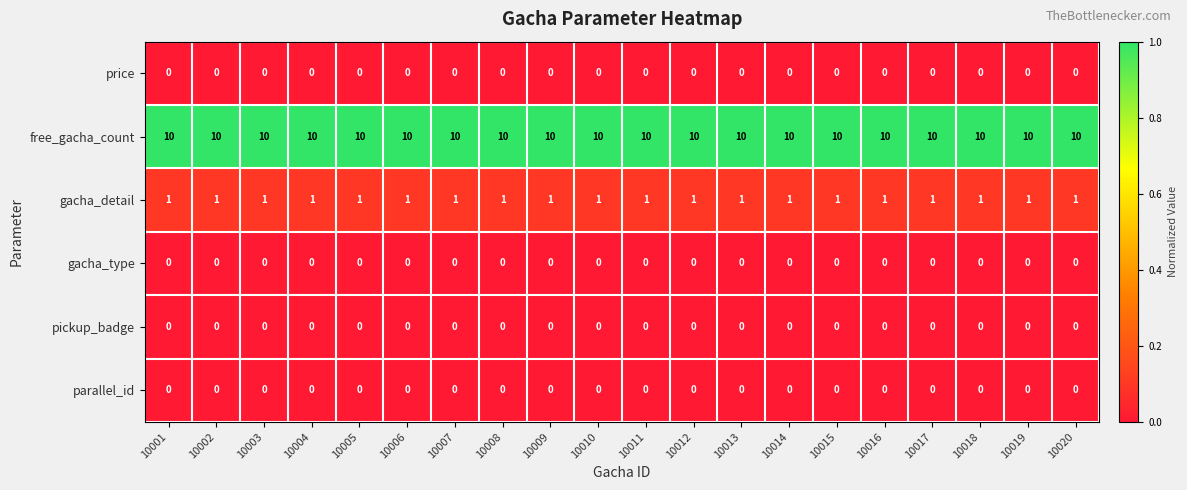

At how many categories does at least one series exceed 0?

20